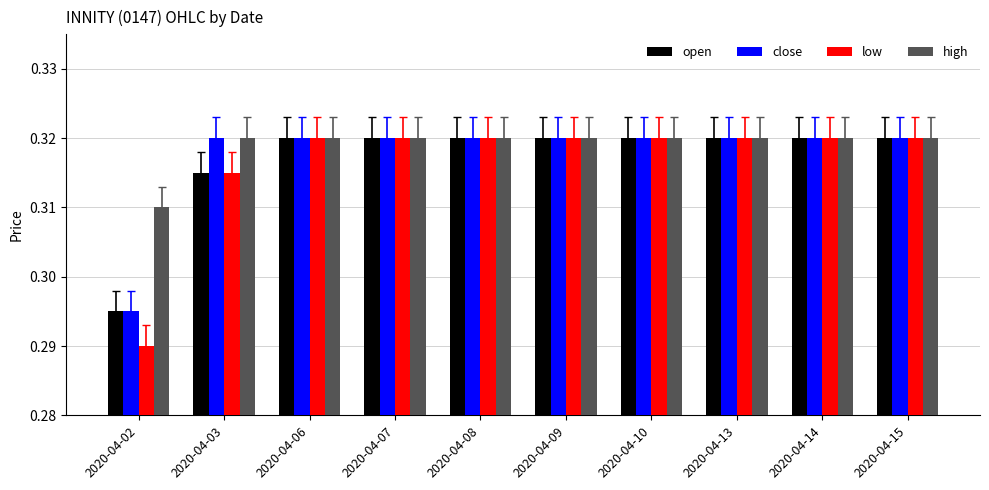

Which series has the largest total across all categories?

high